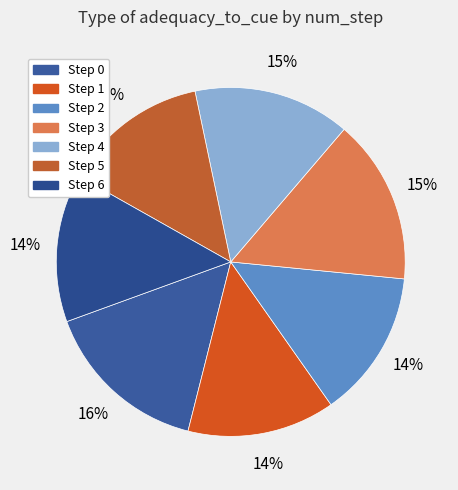

What is the smallest slice in the pie chart?

5